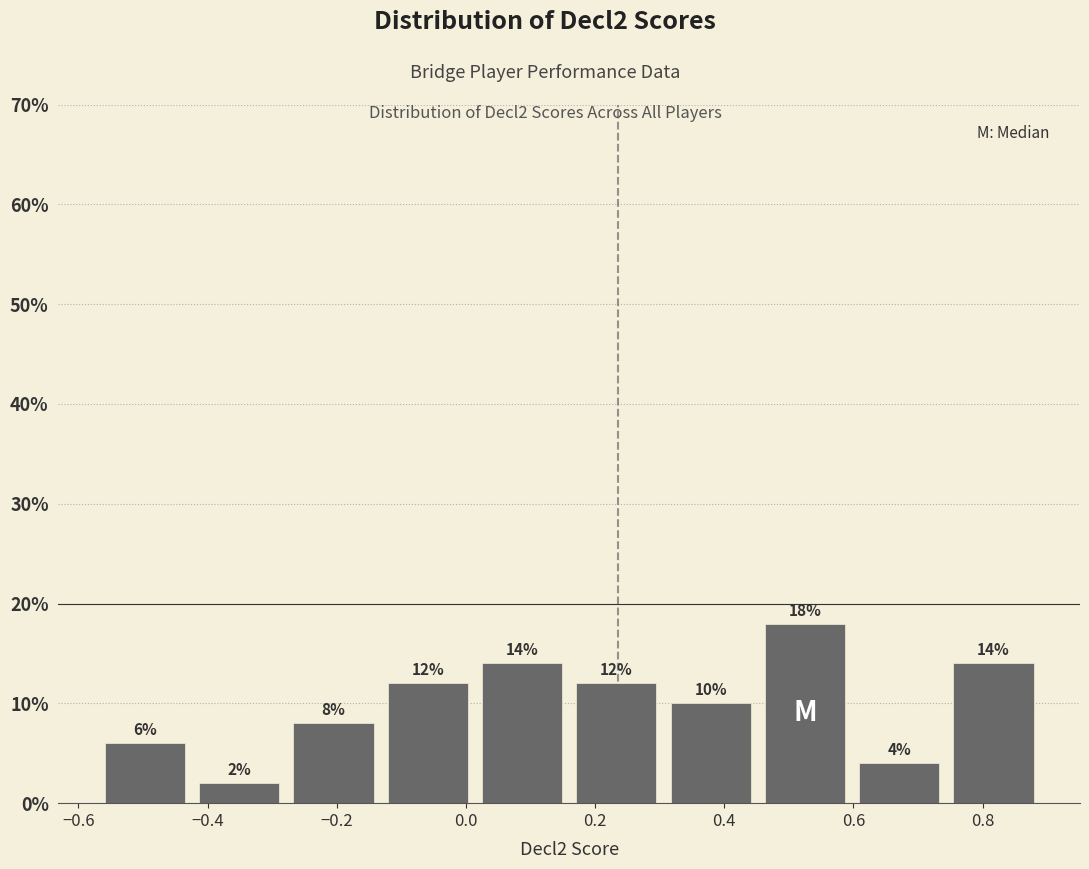

What is the height of the bar covering 0.452 to 0.598 on the x-axis? The bar edges are not printed on the chart, so give them approximately, as read against the axis.

18